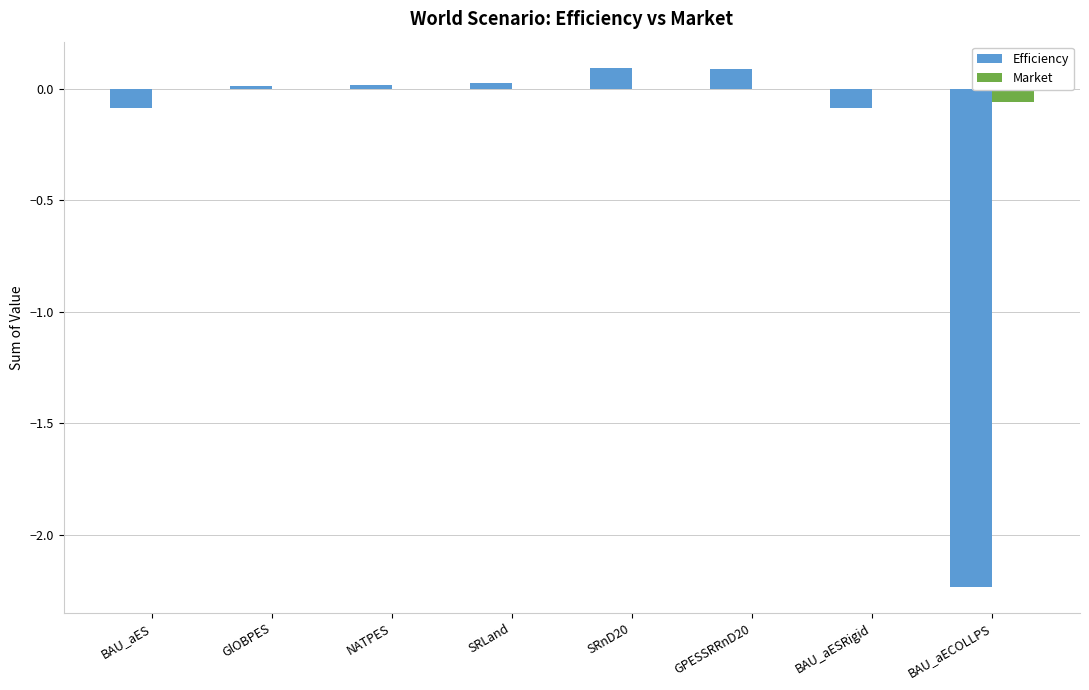

What is the maximum value shown in the chart?

0.1